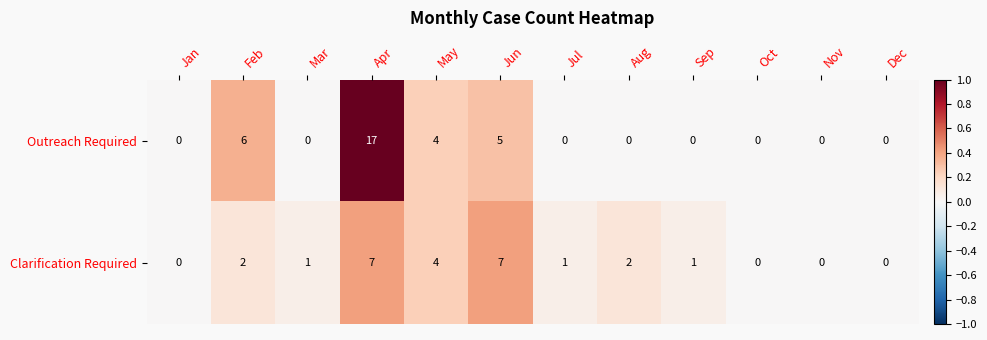

How many values in the Clarification Required series are below 1?

4